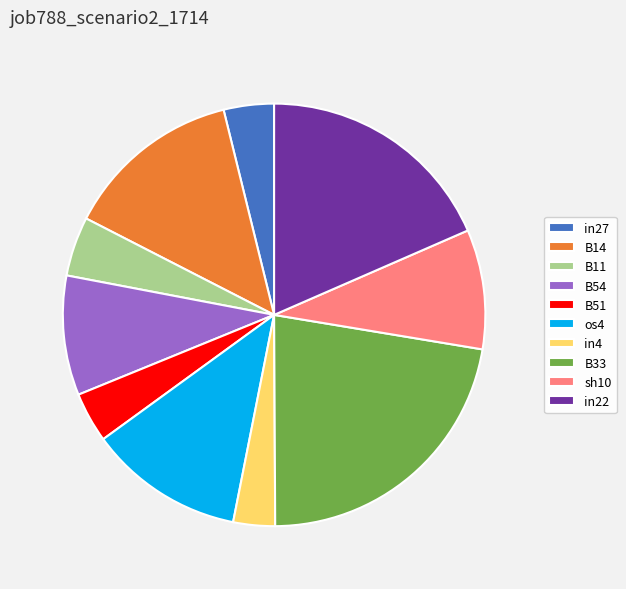

Does B14 represent more than half of the total?

No